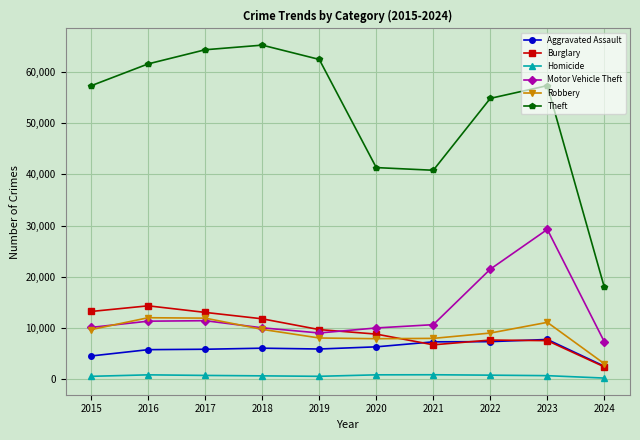

Which series has the widest spread of values?

Theft